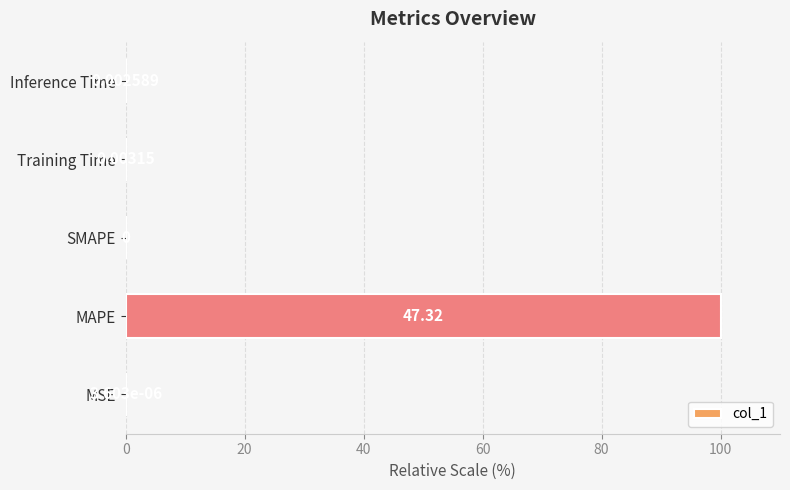

What is the sum of all values?

100.0